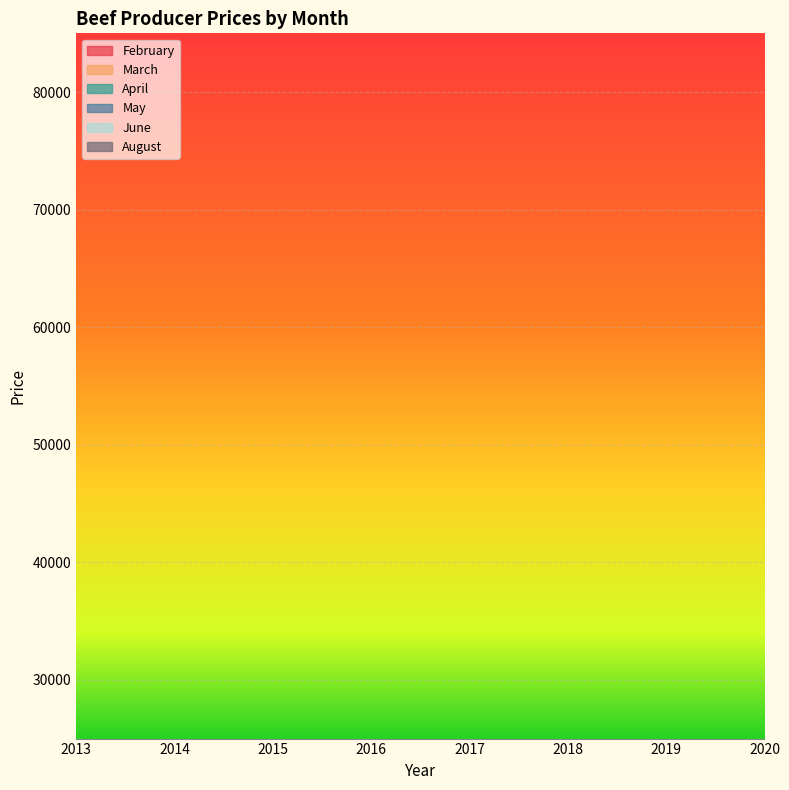

How many lines are shown in the chart?

6